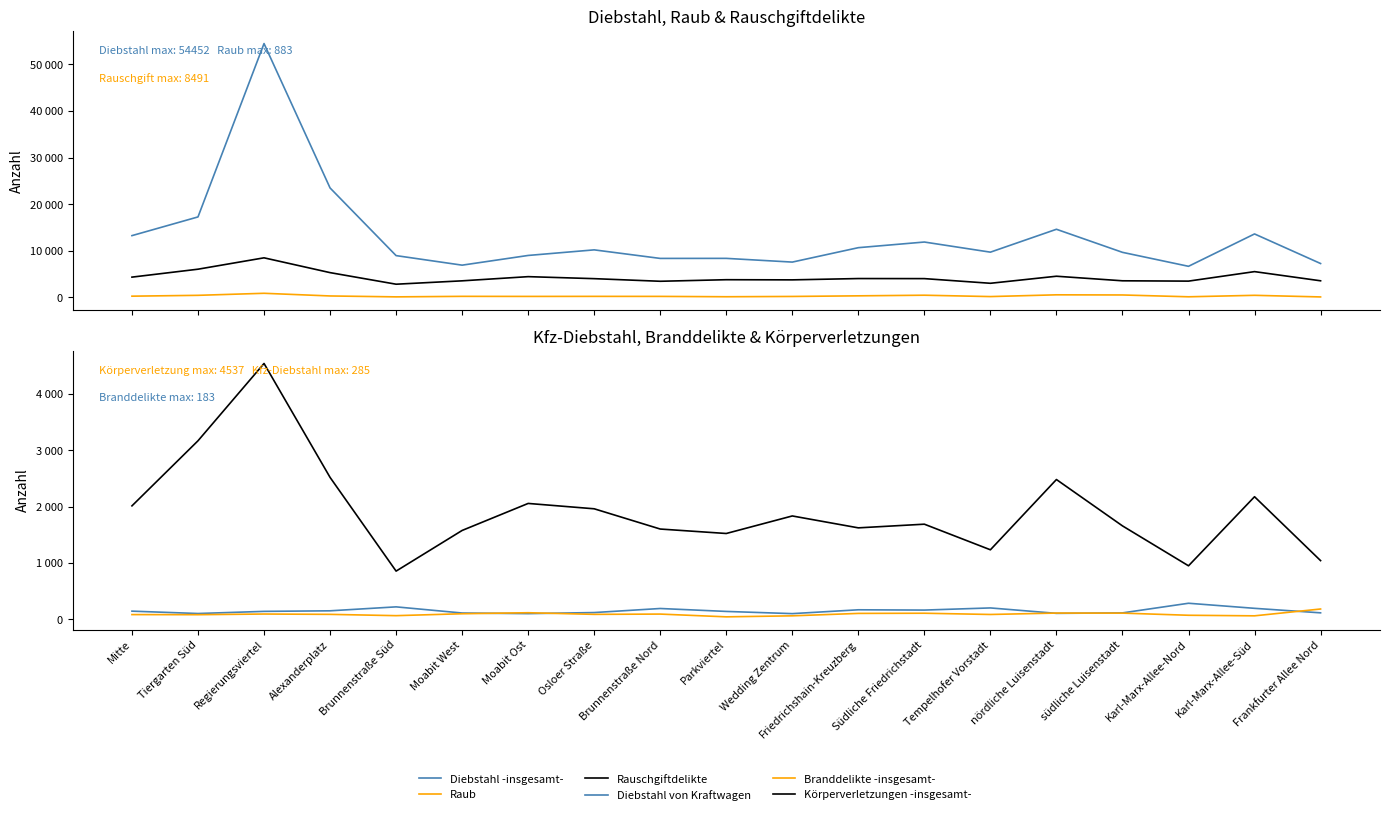

Where is Diebstahl -insgesamt- nearest to the value 30561?

Alexanderplatz